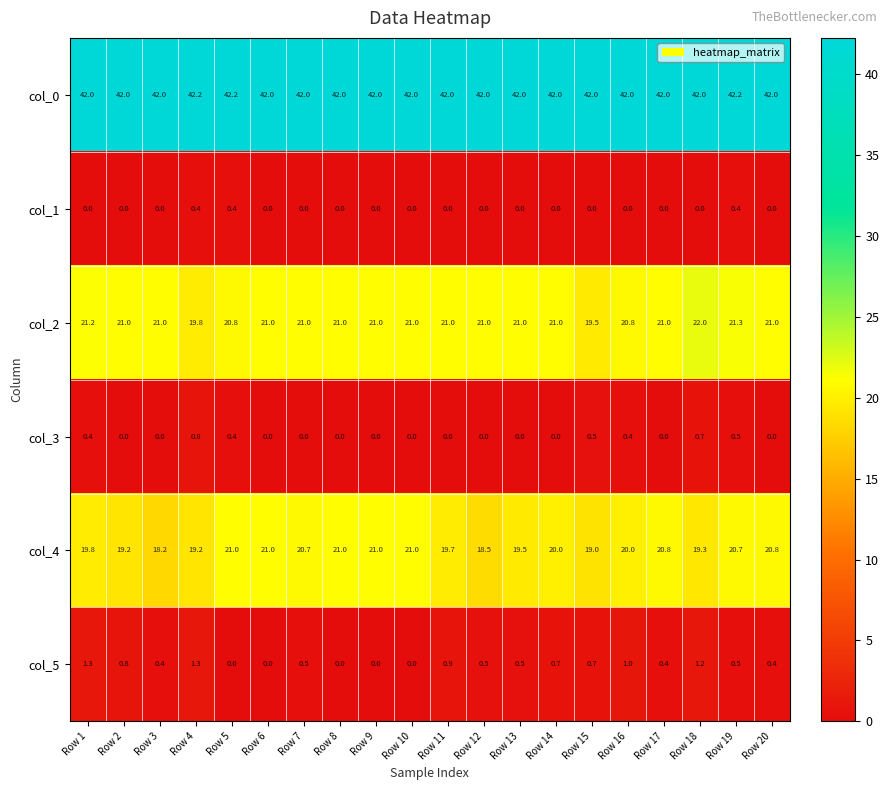

What is the difference between the second highest and second lowest values in the col_4 series?

2.5